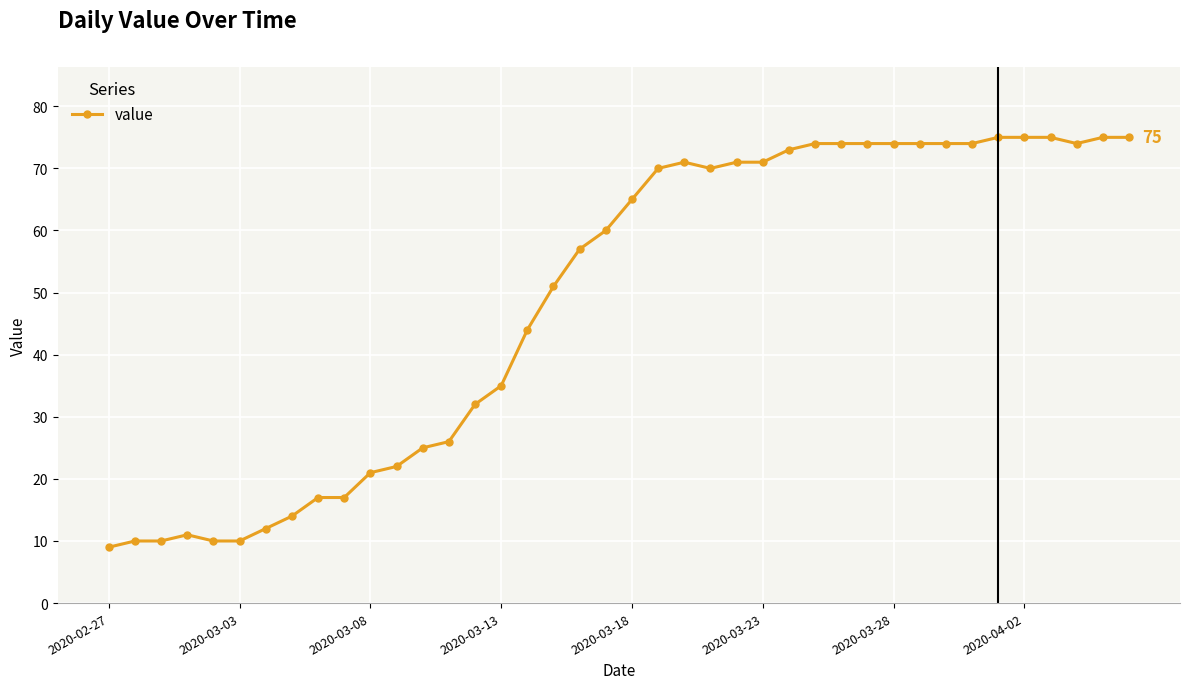

What is the sum of all values?

1951